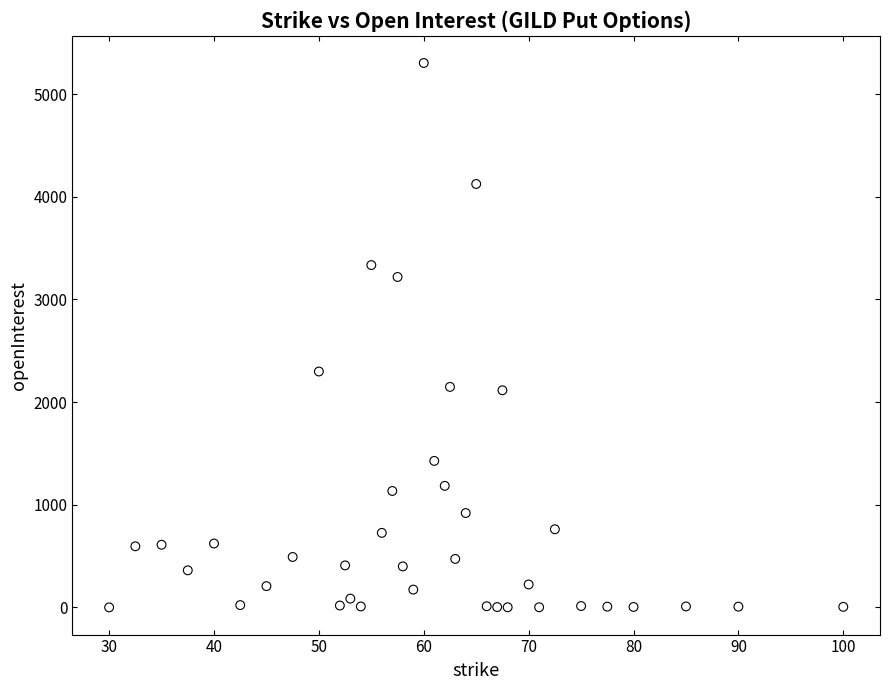

What is the range of Y values (max minus min)?

5304